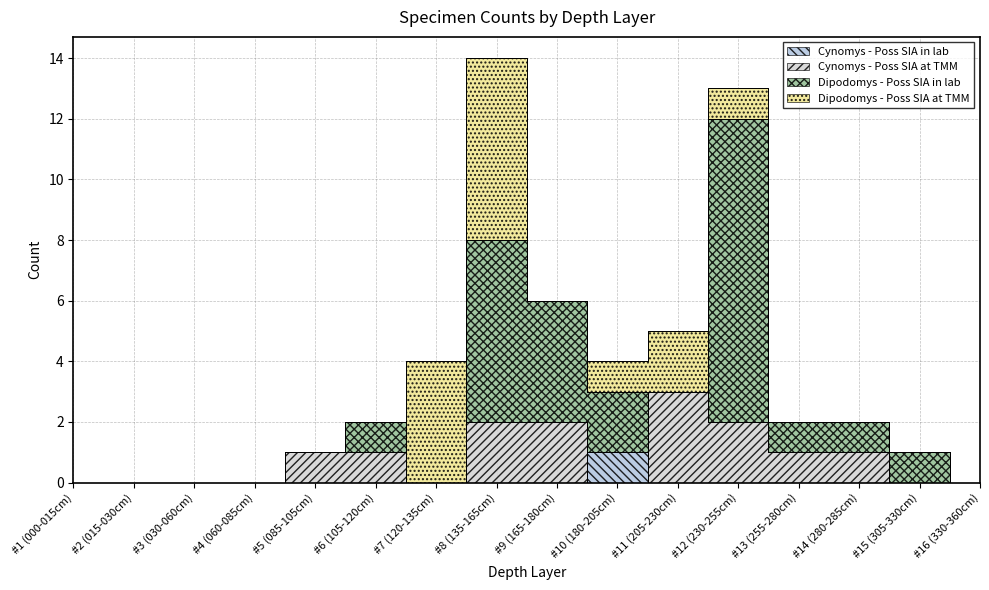

Rank the categories by Cynomys - Poss SIA at TMM value from highest to lowest.

#11 (205-230cm), #8 (135-165cm), #9 (165-180cm), #12 (230-255cm), #5 (085-105cm), #6 (105-120cm), #13 (255-280cm), #14 (280-285cm), #1 (000-015cm), #2 (015-030cm), #3 (030-060cm), #4 (060-085cm), #7 (120-135cm), #10 (180-205cm), #15 (305-330cm), #16 (330-360cm)